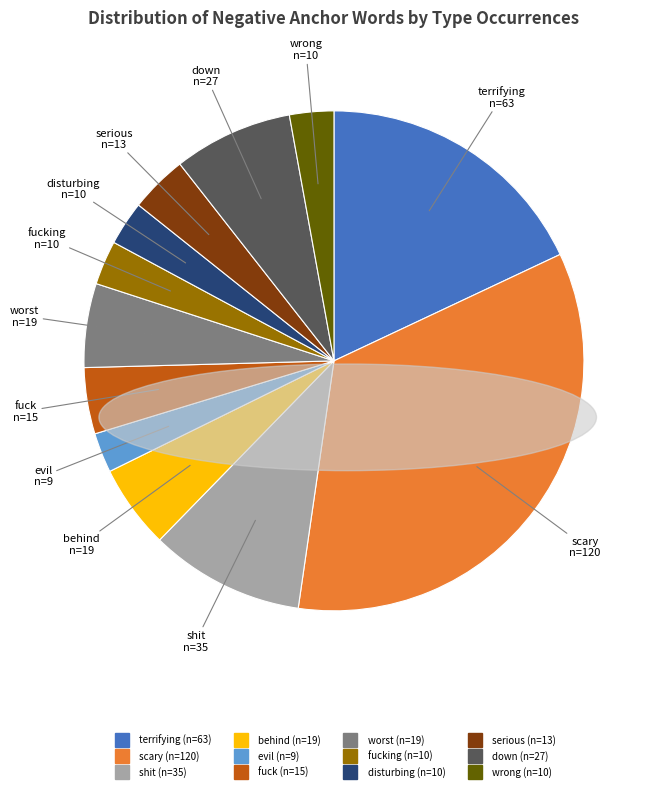

Is there a majority slice in this chart?

No